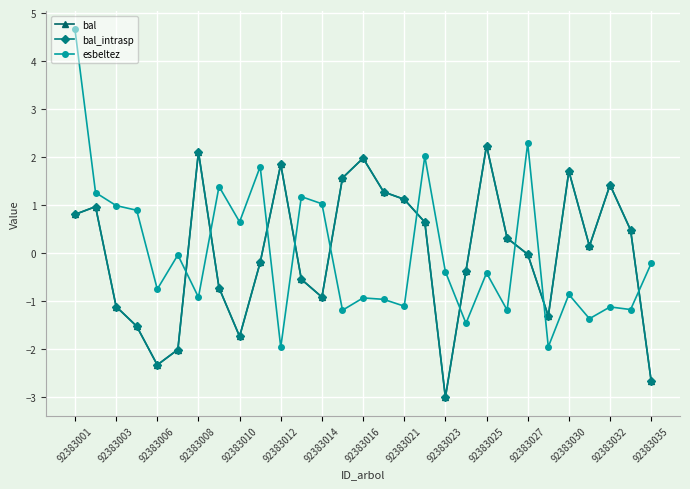

Is this an area chart (filled region under the line)?

No